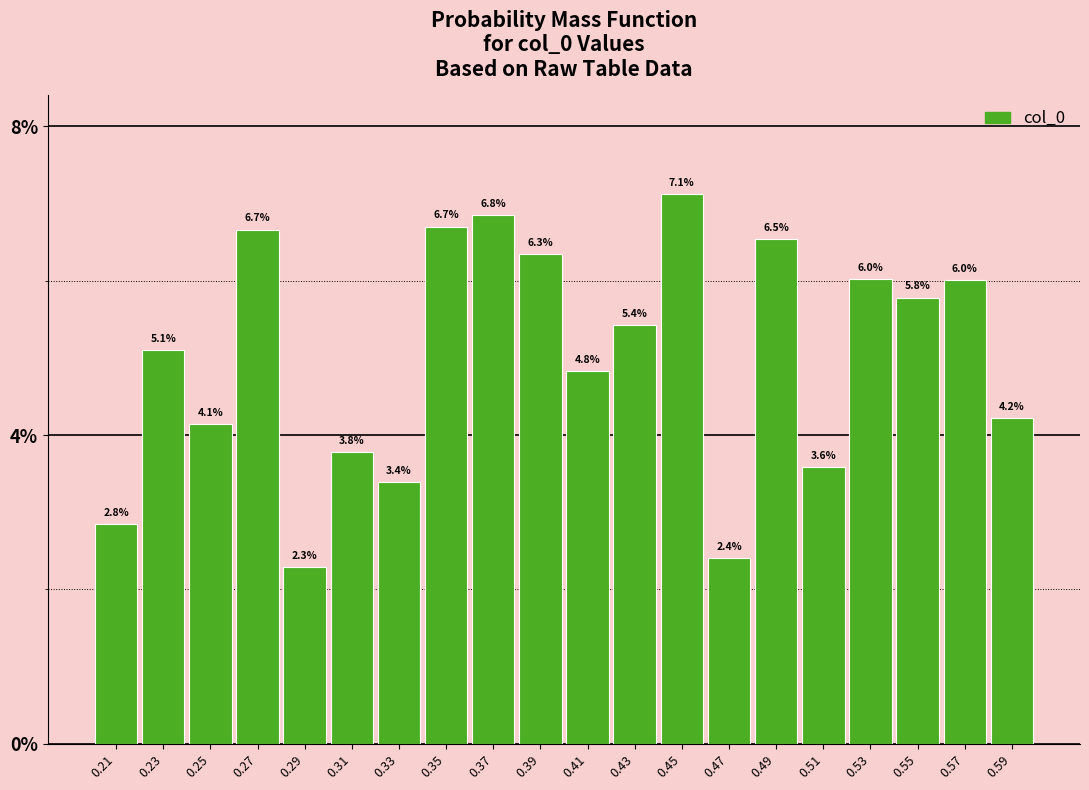

Does the chart contain any negative values?

No